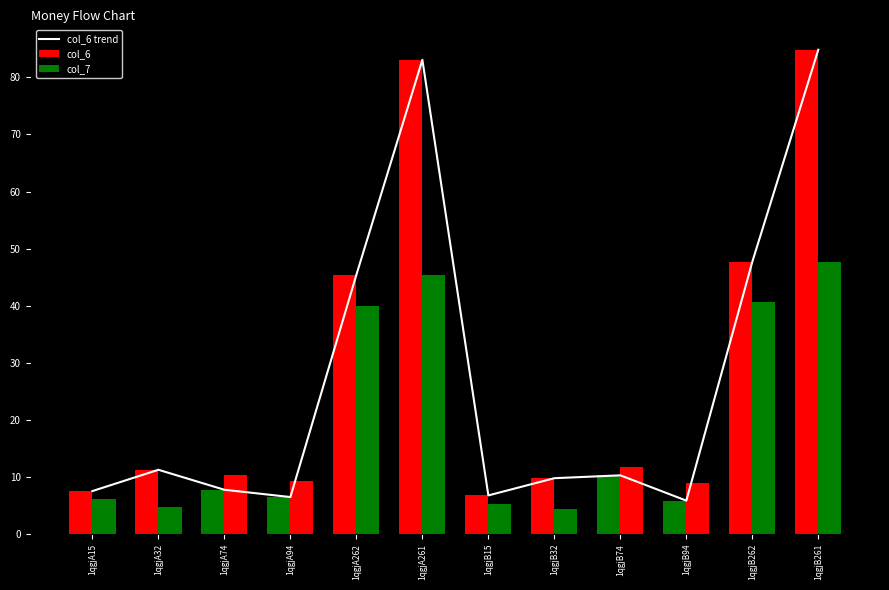

Does the chart contain any negative values?

No